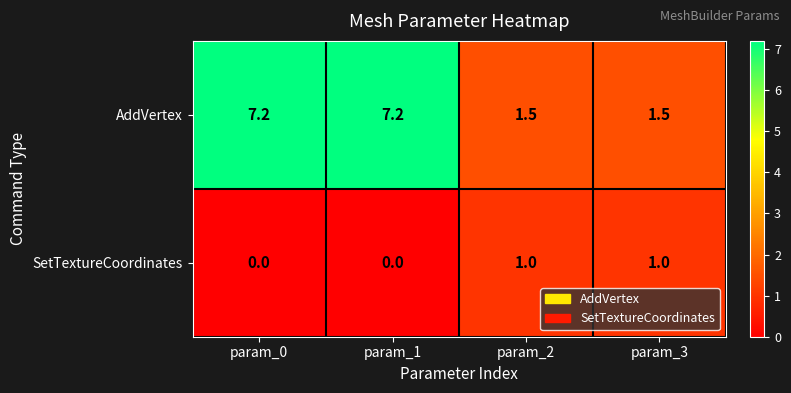

What is the spread (max minus min) of values at param_0?

7.2